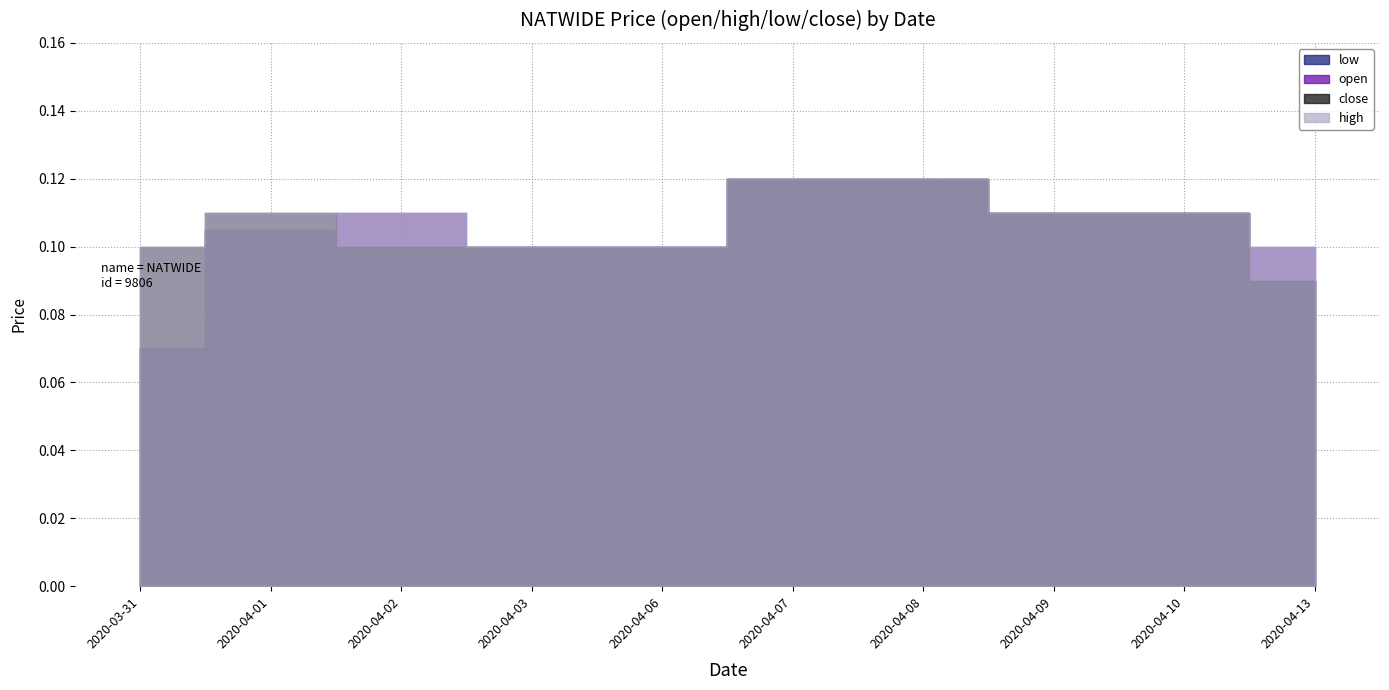

Count the close values in the range 0 to 1.

10